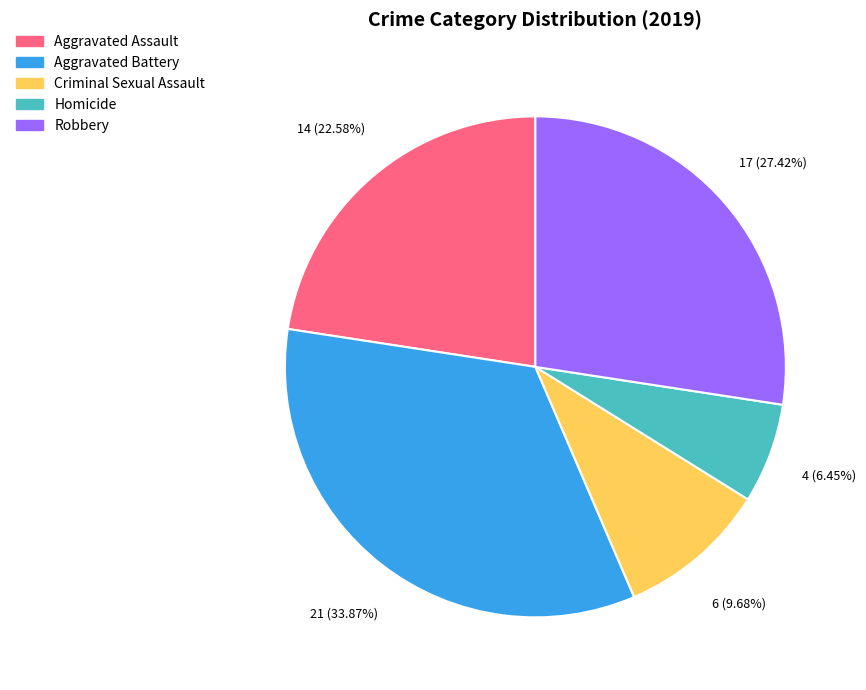

Rank the categories by value from highest to lowest.

Aggravated Battery, Robbery, Aggravated Assault, Criminal Sexual Assault, Homicide